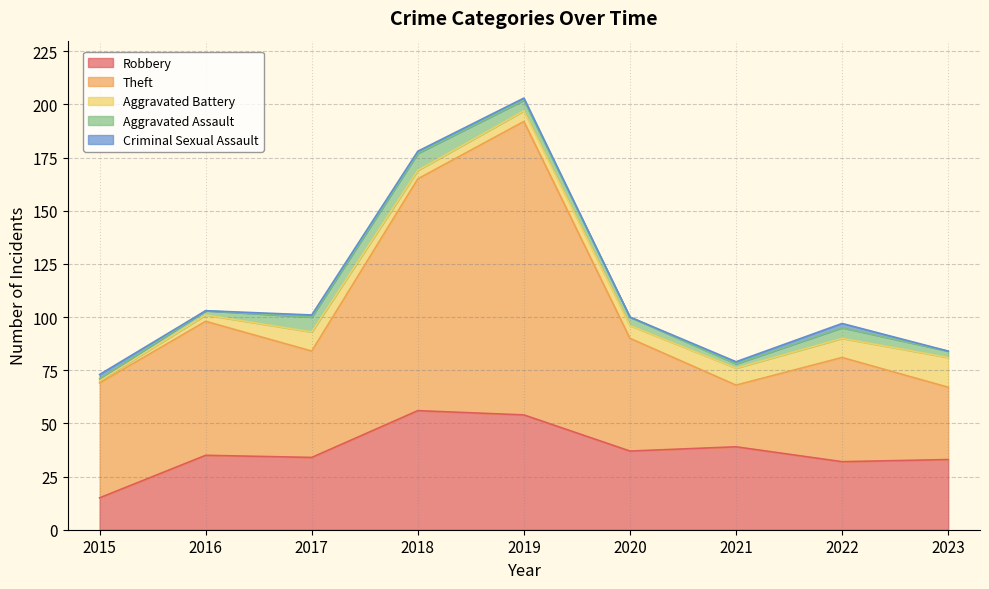

What are all the series names shown in the legend?

Robbery, Theft, Aggravated Battery, Aggravated Assault, Criminal Sexual Assault